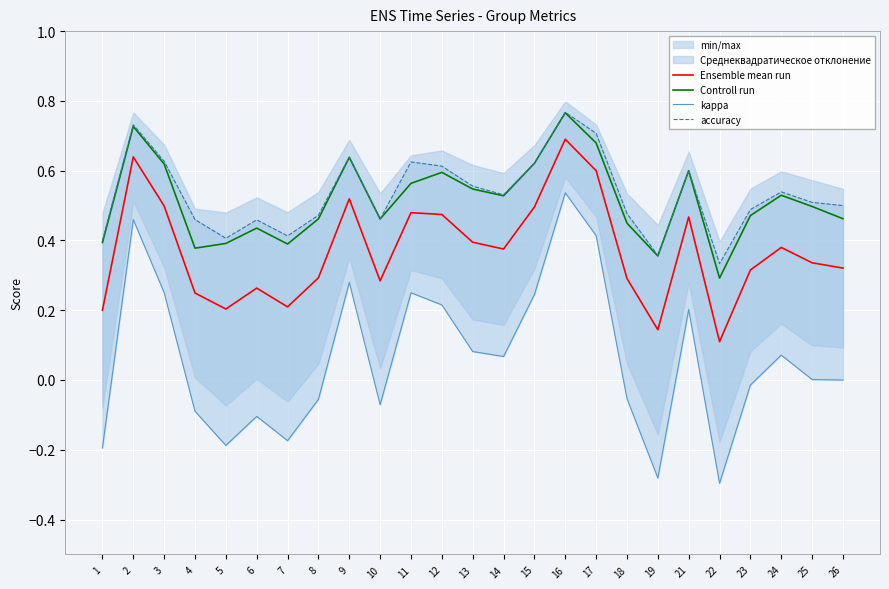

Rank the series at 26 from highest to lowest value.

accuracy, Controll run, Ensemble mean run, kappa